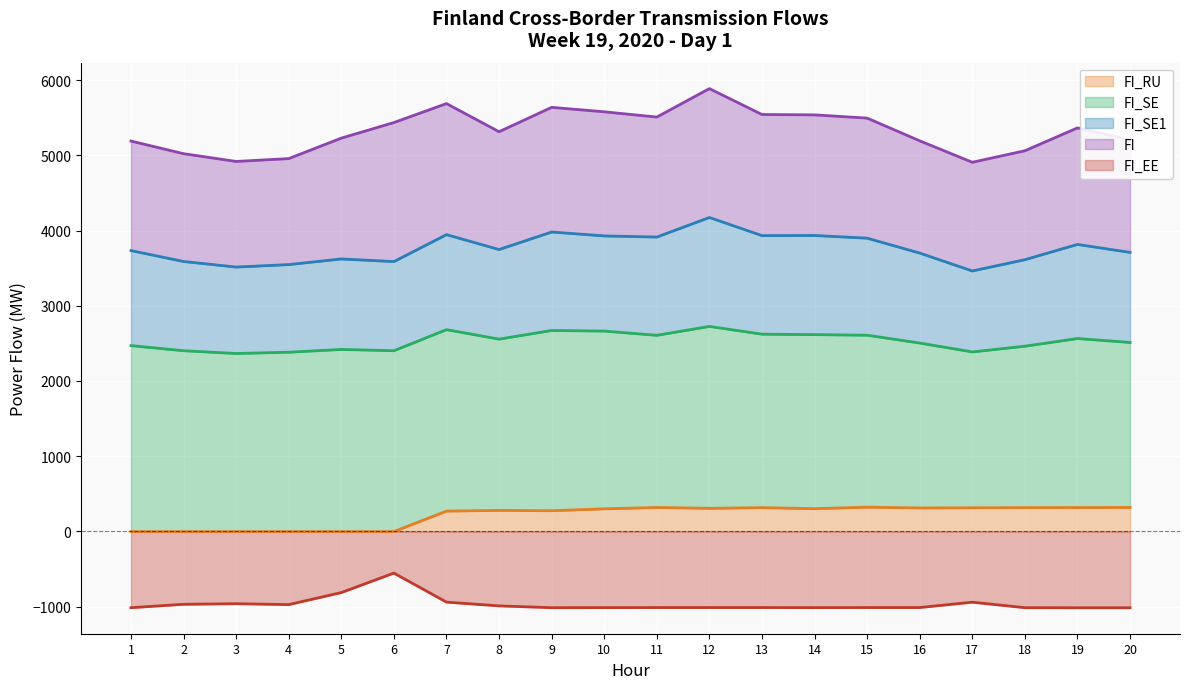

What is the total value across all series at 3?

3957